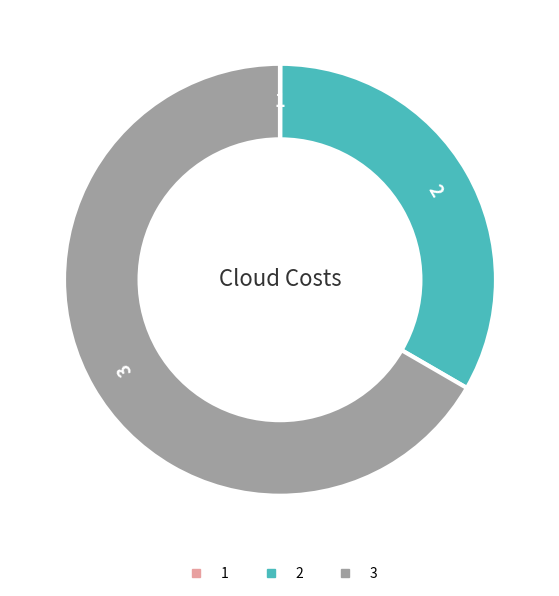

Is it true that 3 is 67% of the pie?

True